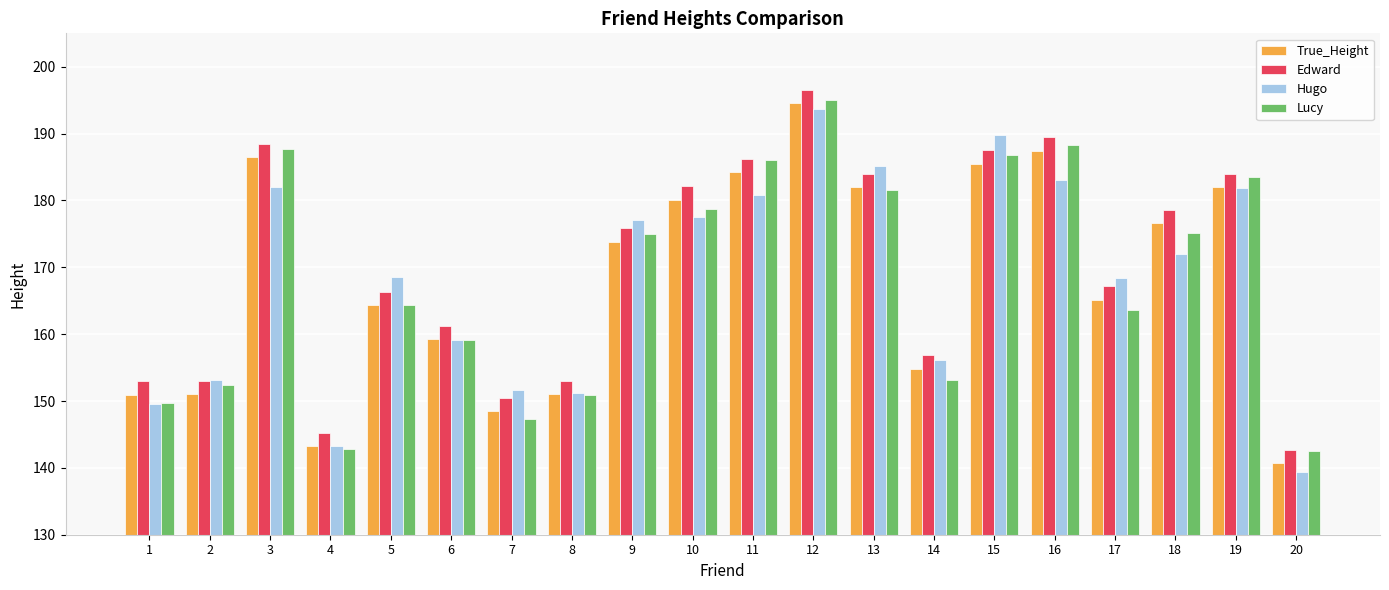

How many groups of bars are there?

20